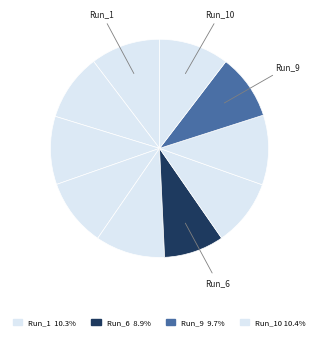

Which category has the smallest portion of the pie?

Run_6